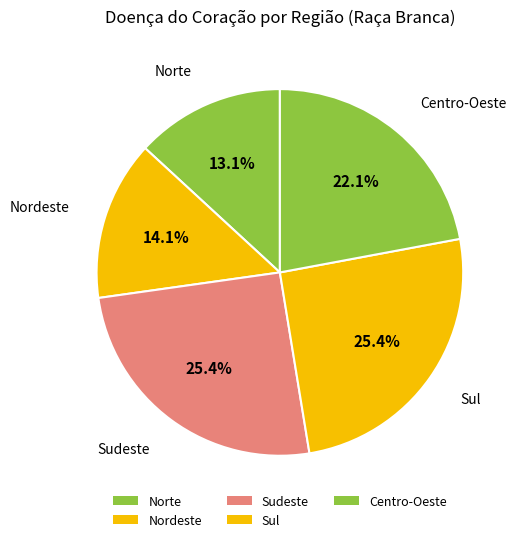

To the nearest percent, what portion does Sudeste represent?

25%